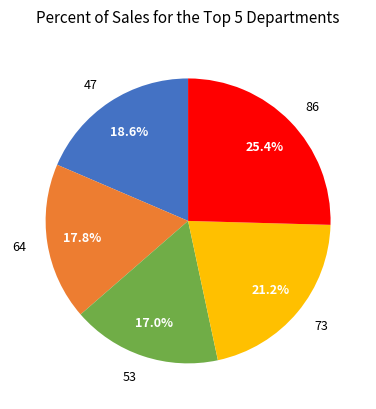

Between 73 and 64, which is larger?

73